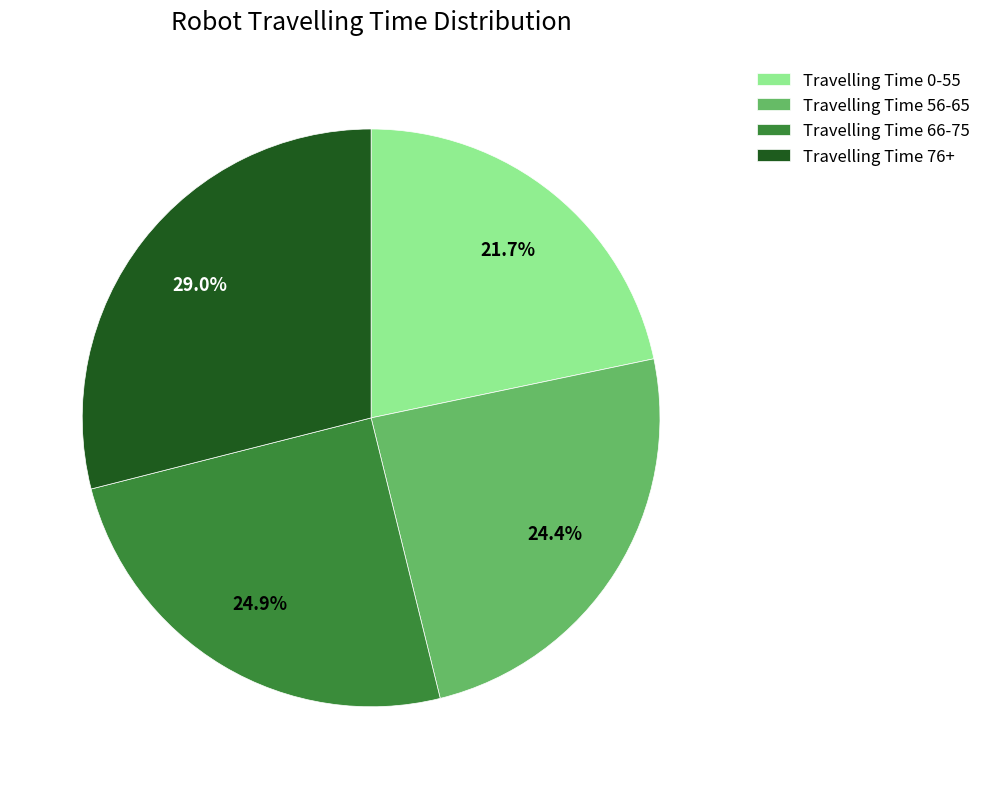

What percentage is the Travelling Time 0-55 slice, to the nearest percent?

22%